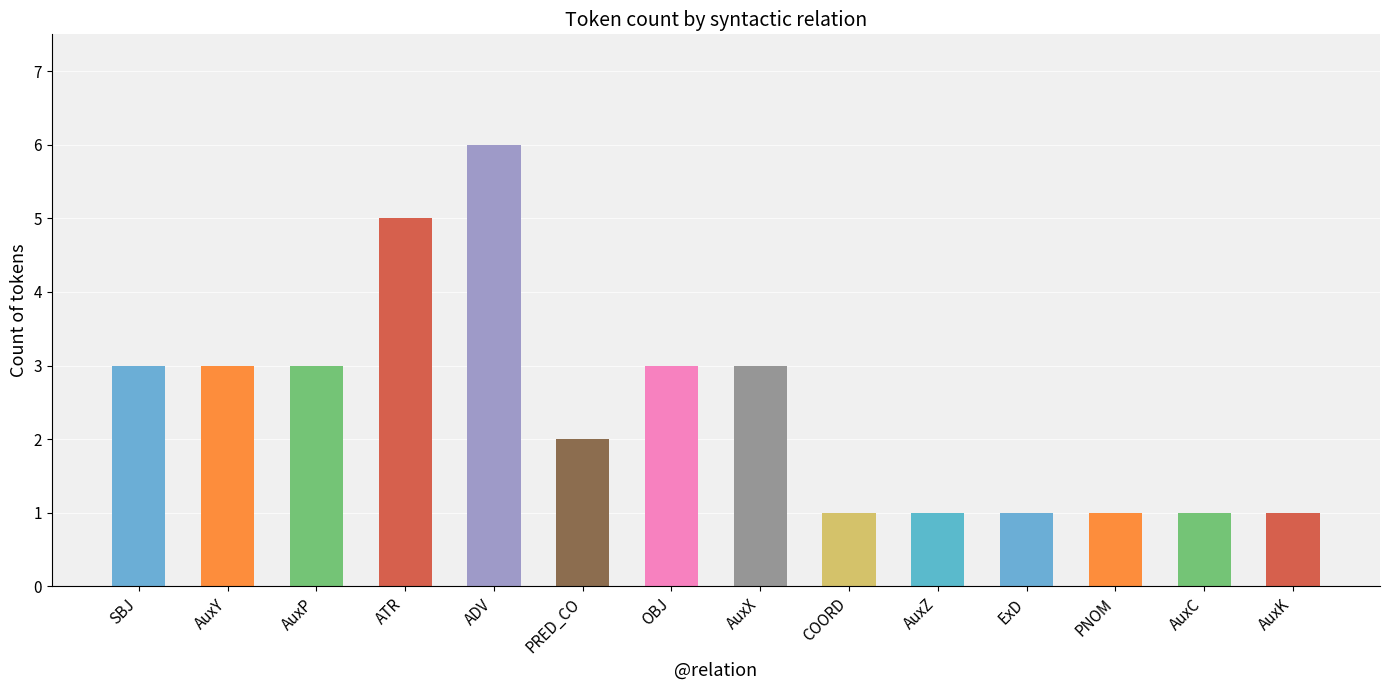

What is the value of the 3rd bar from the left?

3